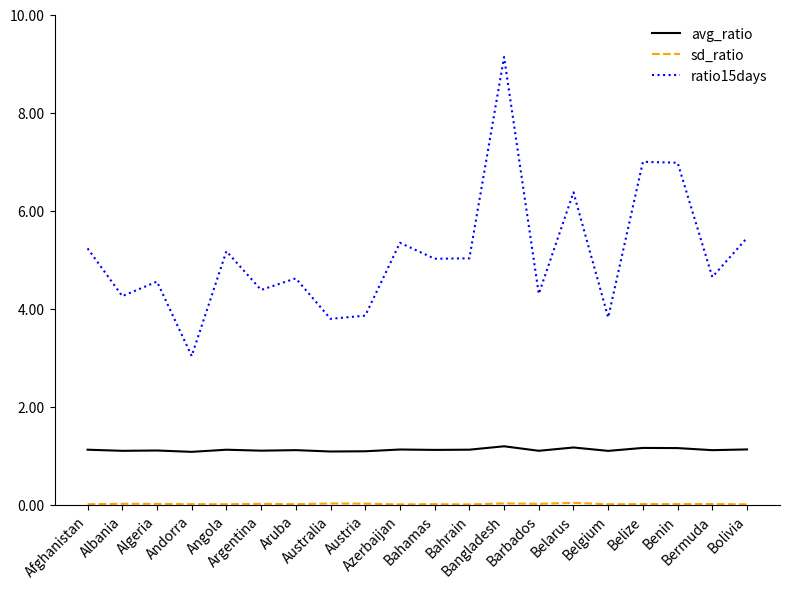

What is the sum of all ratio15days values?

101.9